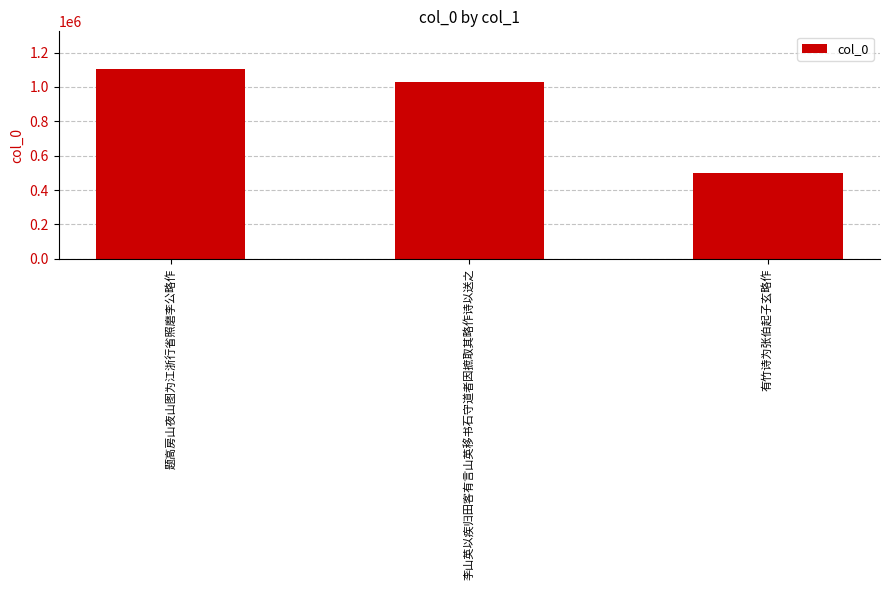

What is the sum of the values at 李山英以疾归田客有言山英移书石守道者因摭取其略作诗以送之 and 有竹诗为张伯起子玄略作?

1532575